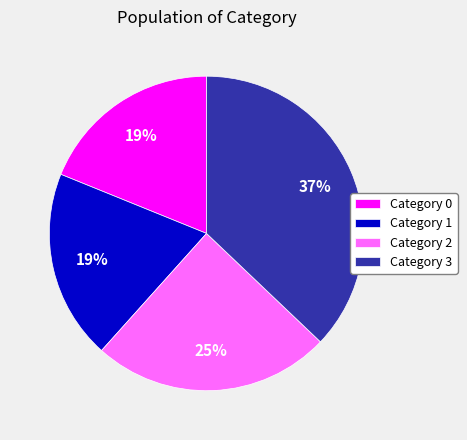

Is the sum of Category 0 and Category 1 greater than half?

No